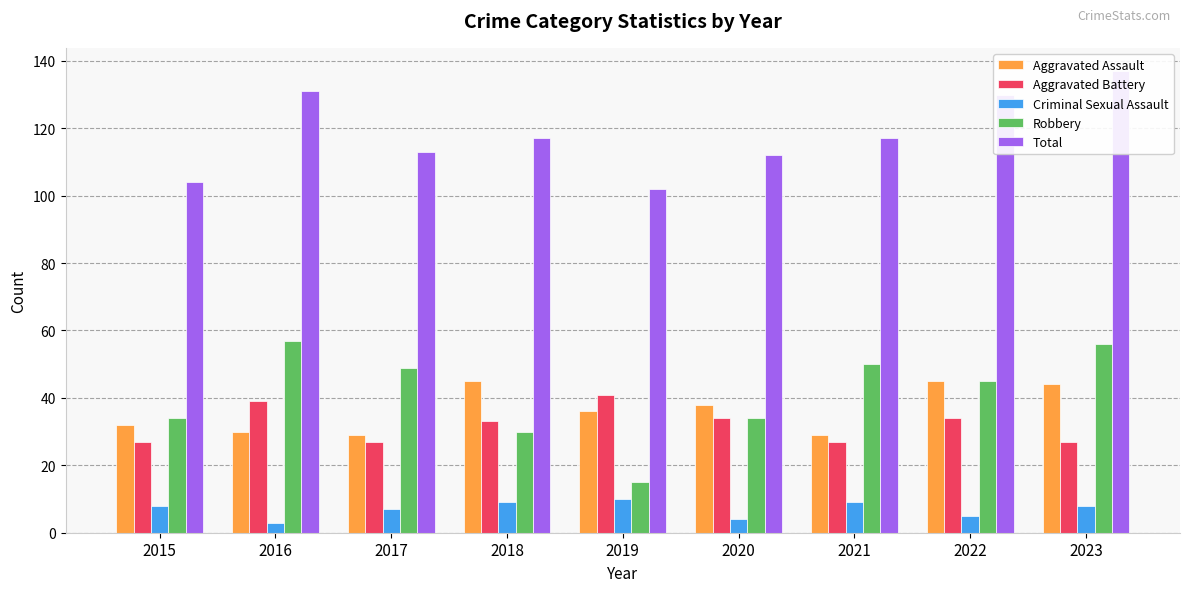

Is the value of Criminal Sexual Assault at 2020 greater than the value of Aggravated Battery at 2015?

No